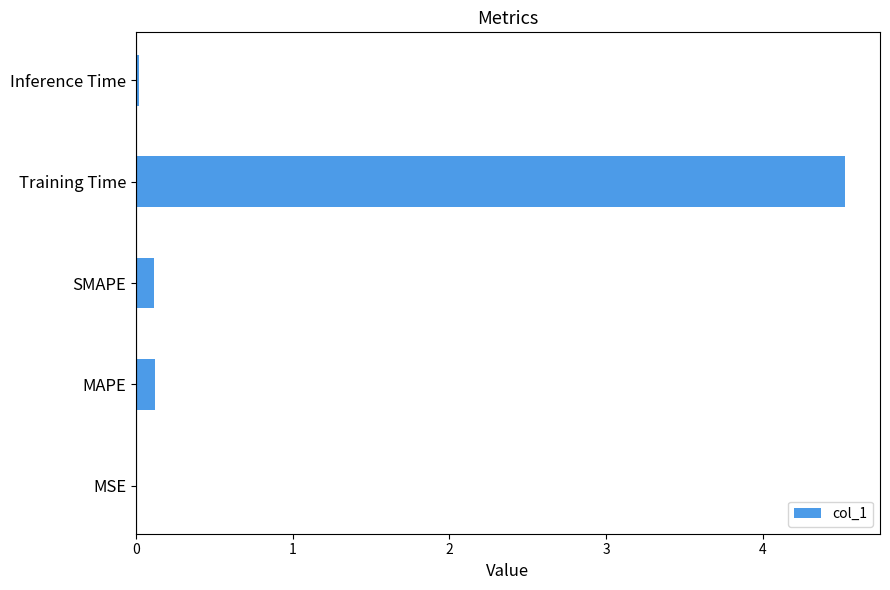

Which has a higher value, MSE or Training Time?

Training Time